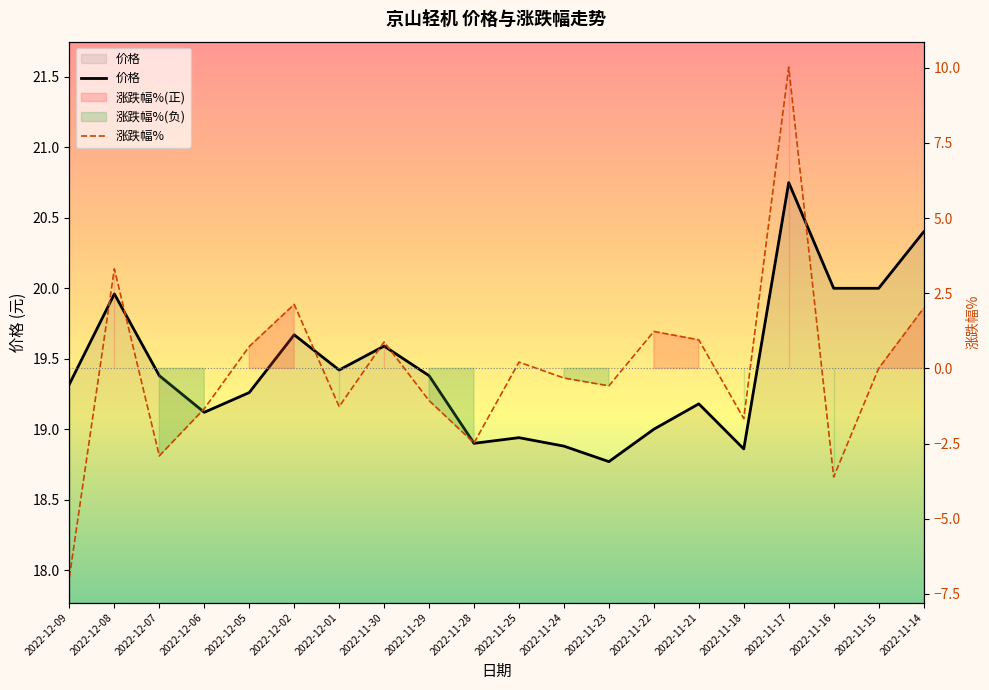

True or false: 价格 has a value of 19.4 at 2022-11-29.

True